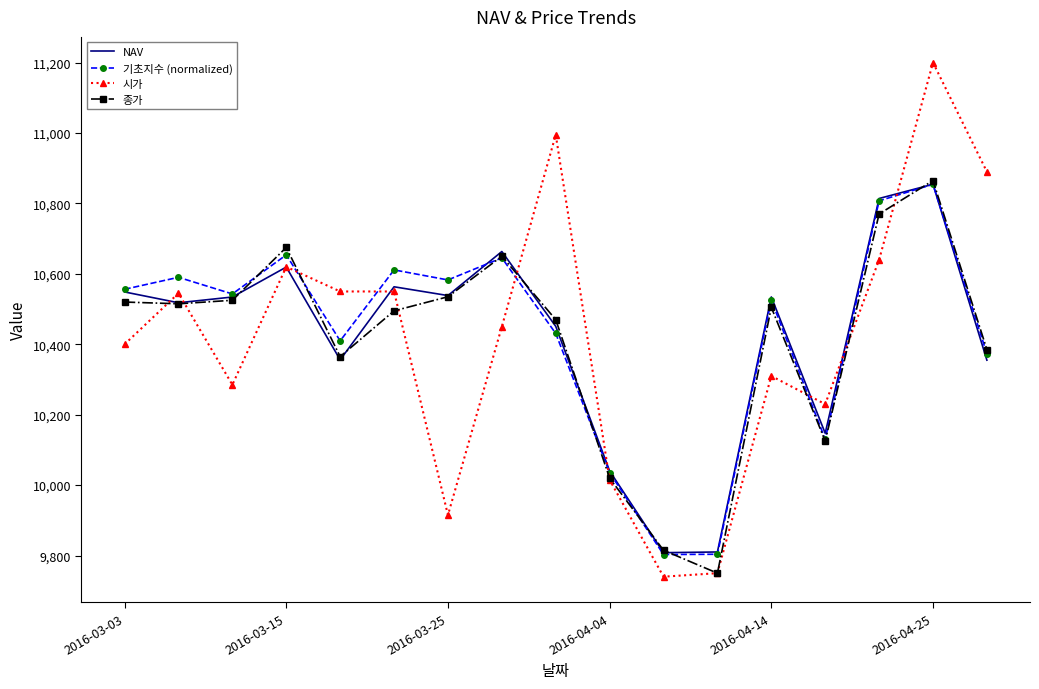

Which series has the widest spread of values?

시가